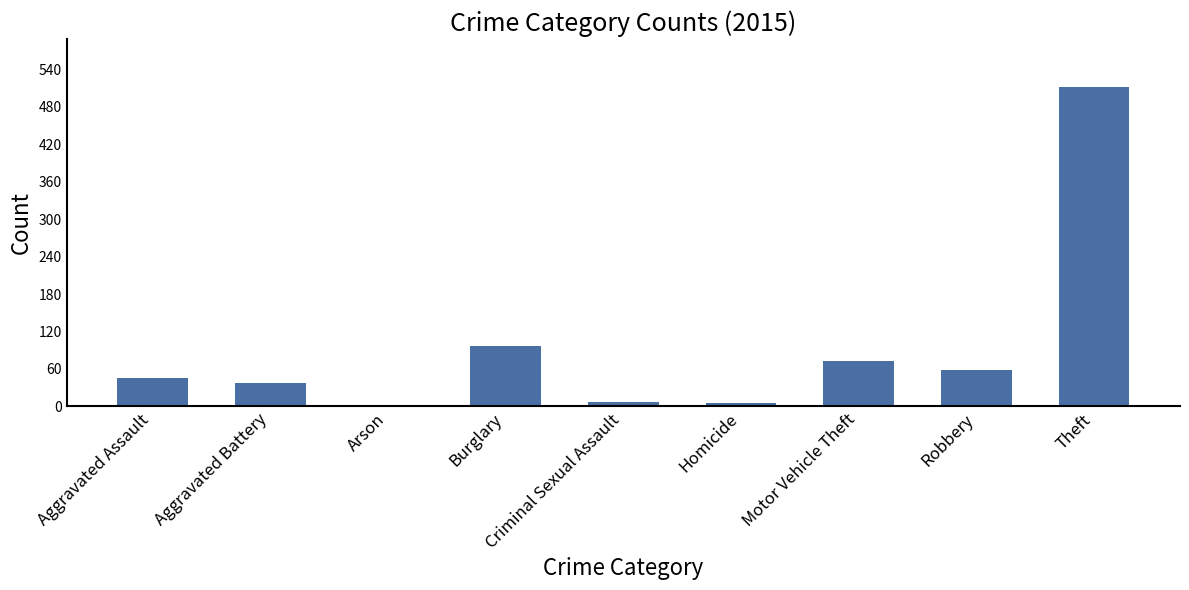

Which label corresponds to the largest value in the chart?

Theft